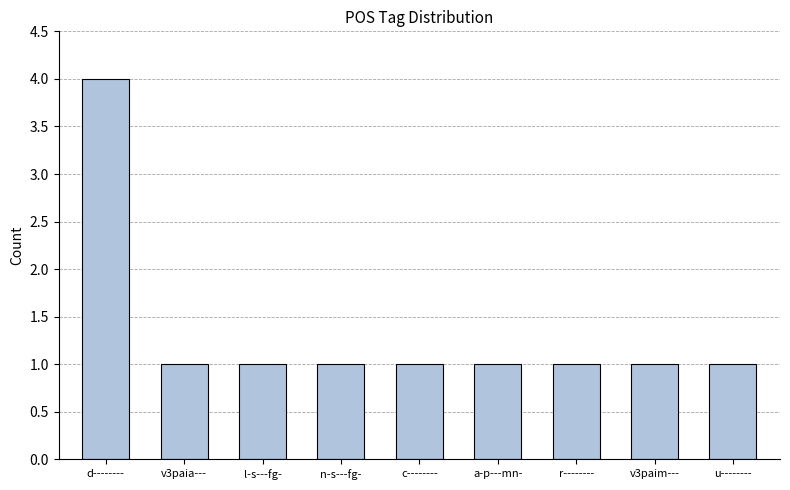

The value at d-------- is 4. True or false?

True